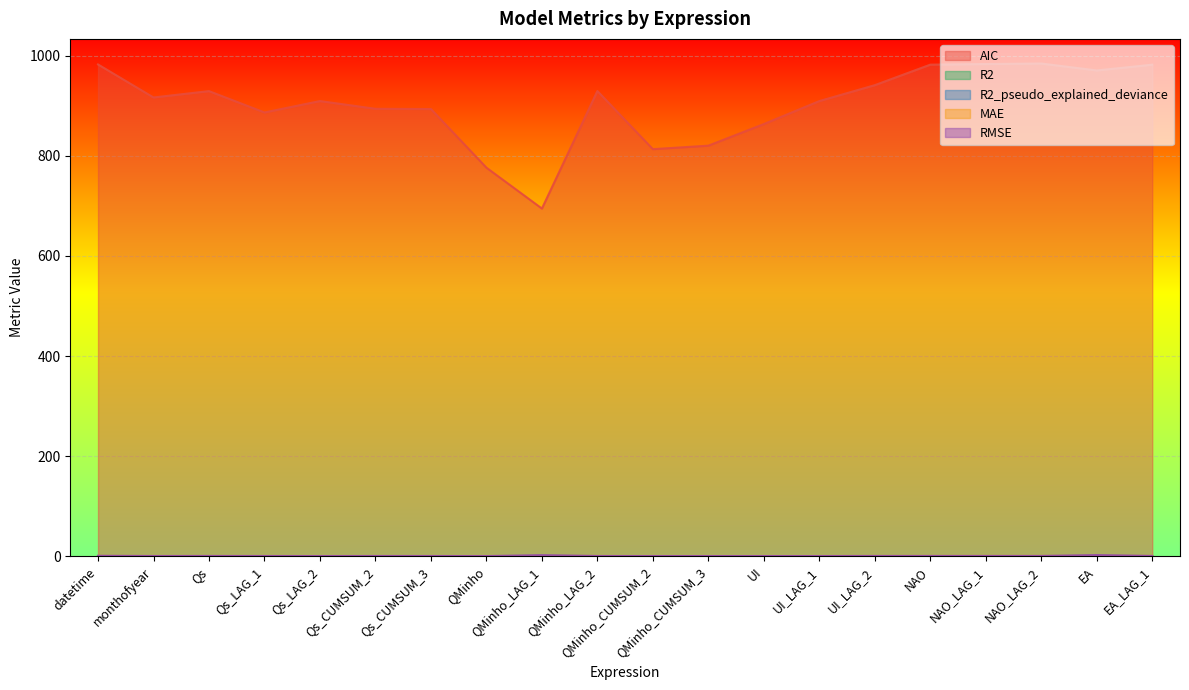

Is it true that R2 equals 0.3 at QMinho_LAG_2?

False